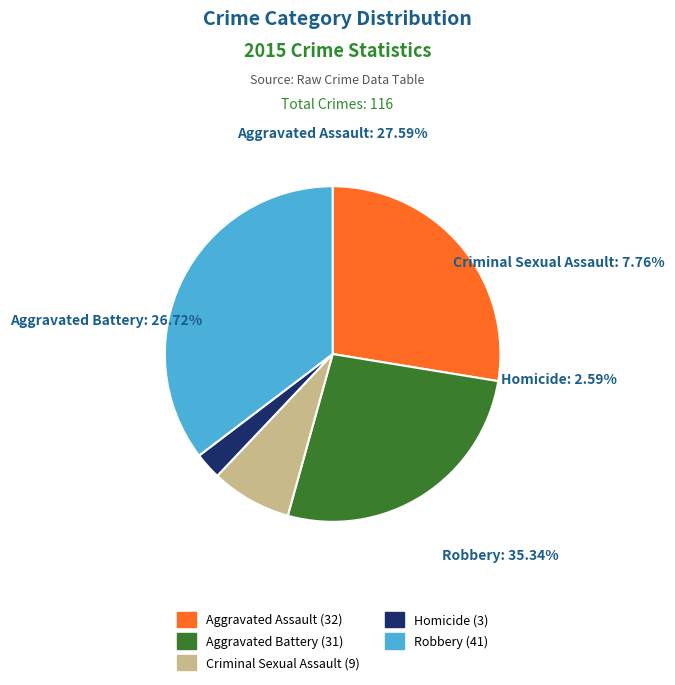

How many segments does this pie chart have?

5